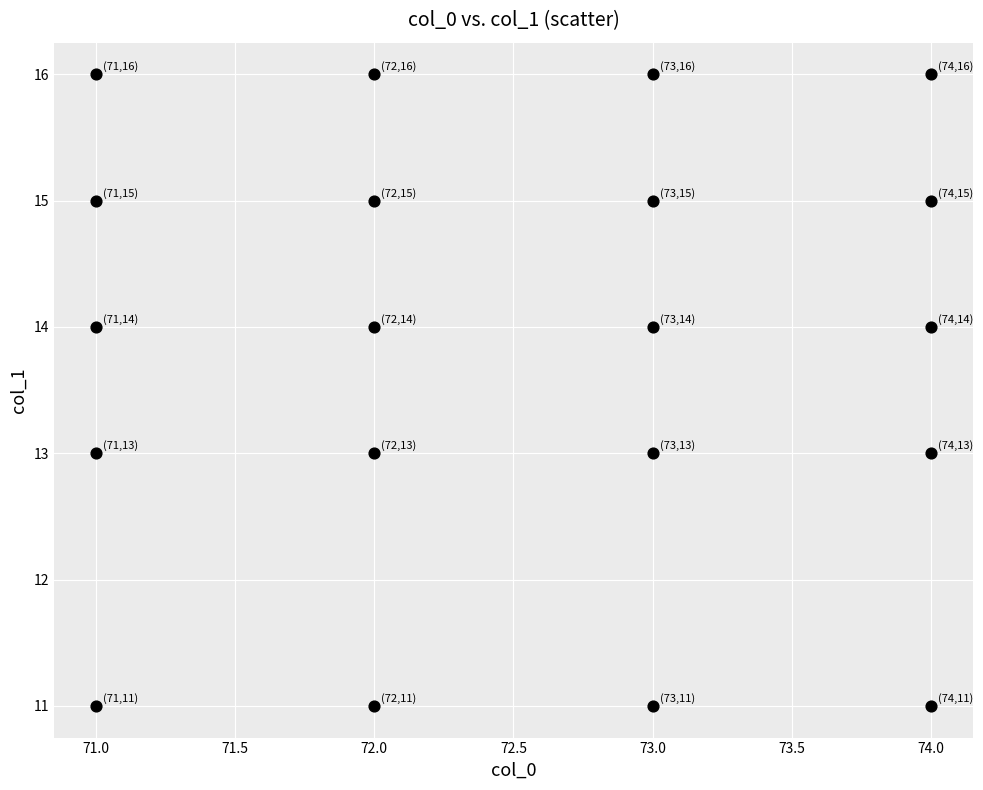

What is the range of X values (max minus min)?

3